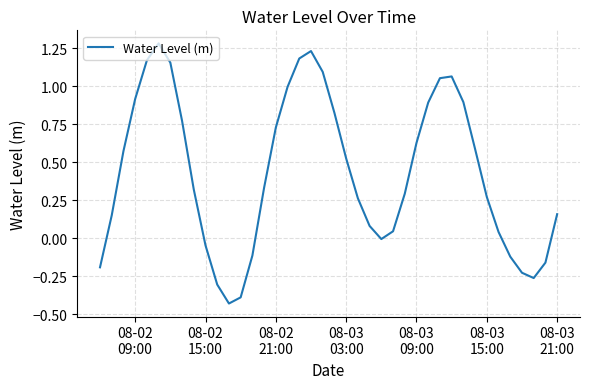

What is the difference between the maximum and minimum values?

1.7